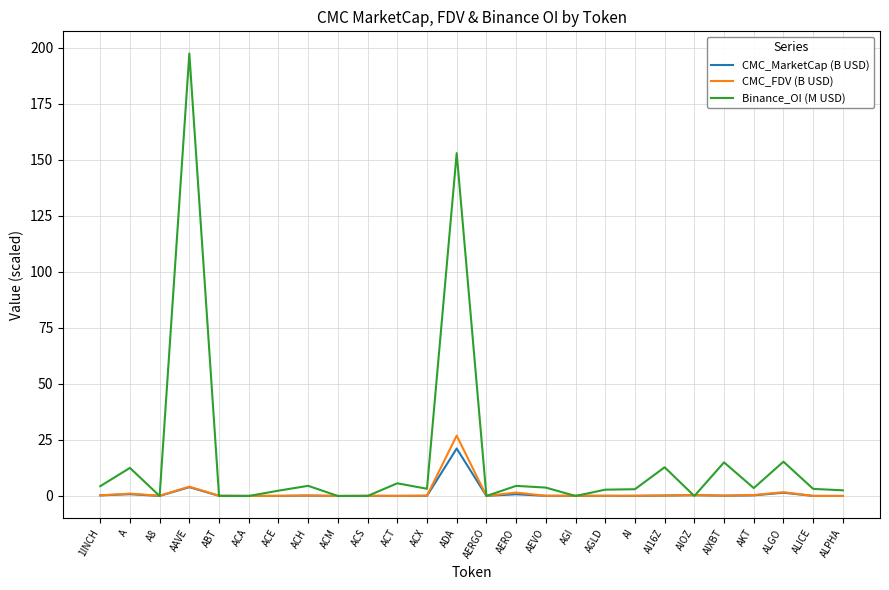

At how many categories does at least one series exceed 157?

1